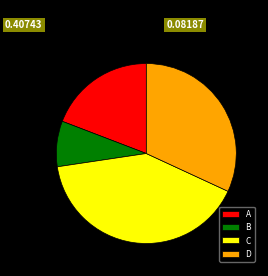

Between A and C, which is larger?

C